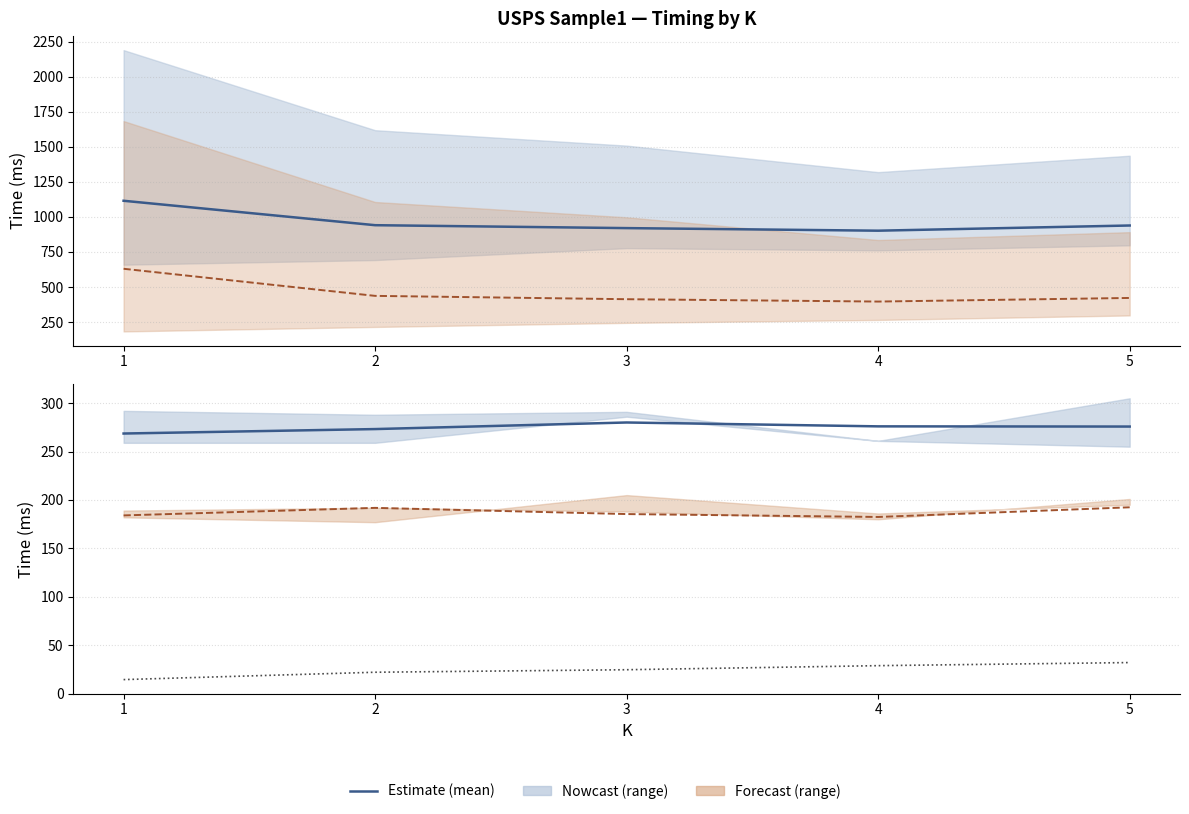

How many data points in Index (mean) are above 24?

3